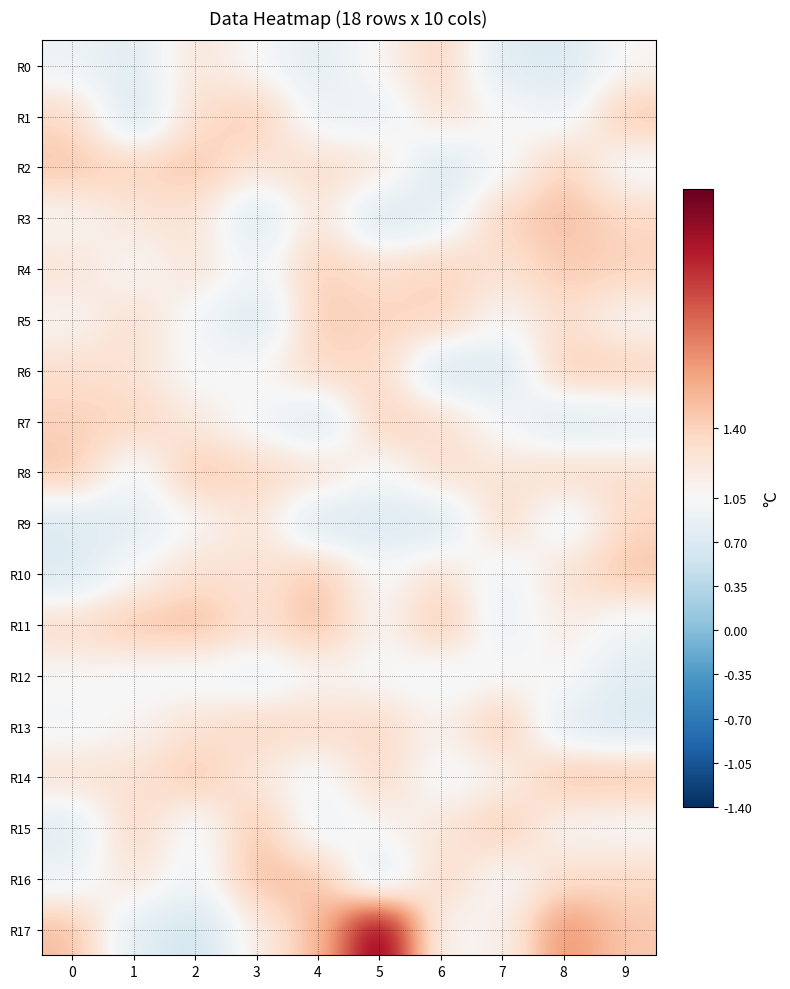

What is the spread (max minus min) of values at 1?

0.8